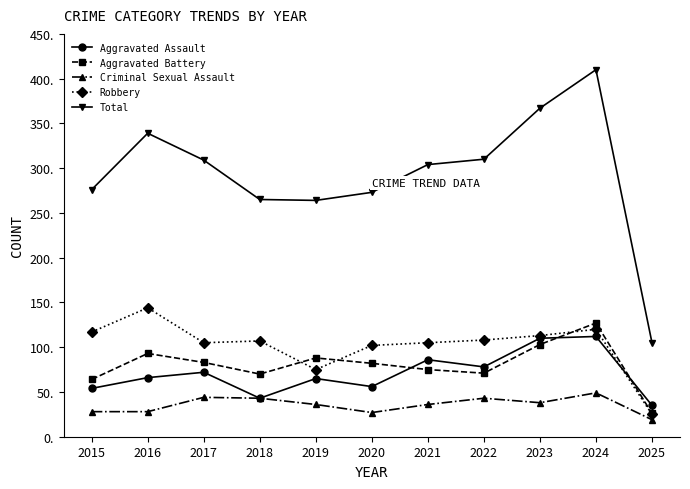

What are all the series names shown in the legend?

Aggravated Assault, Aggravated Battery, Criminal Sexual Assault, Robbery, Total